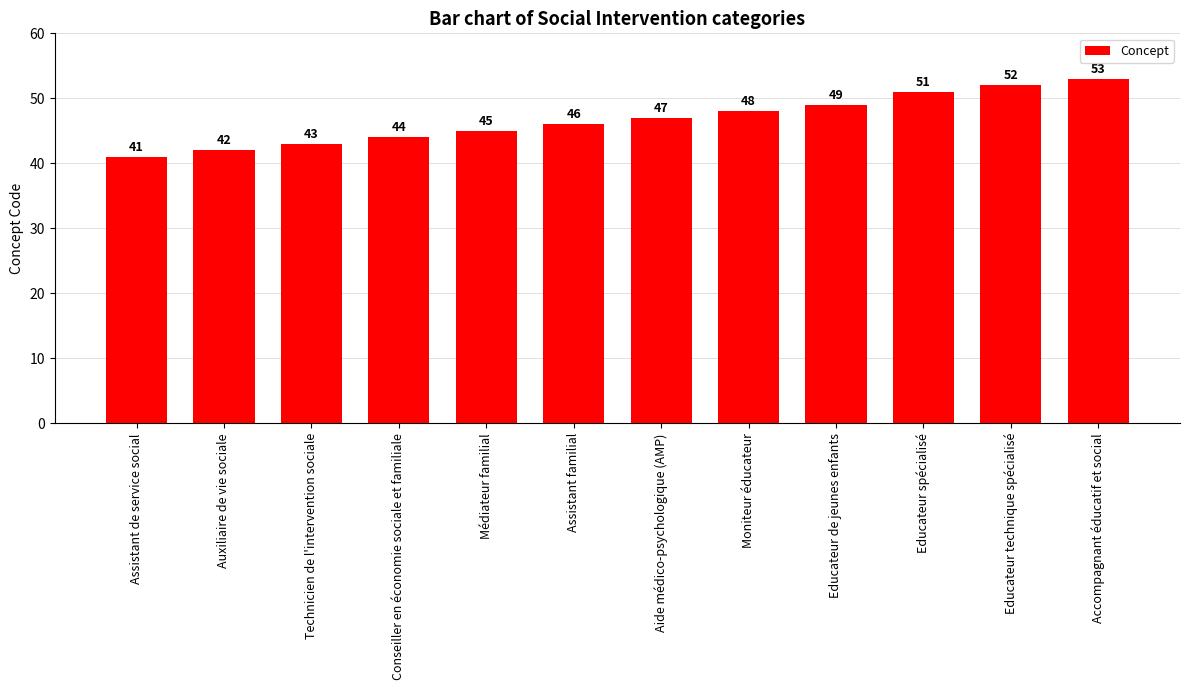

What is the sum of all values?

561